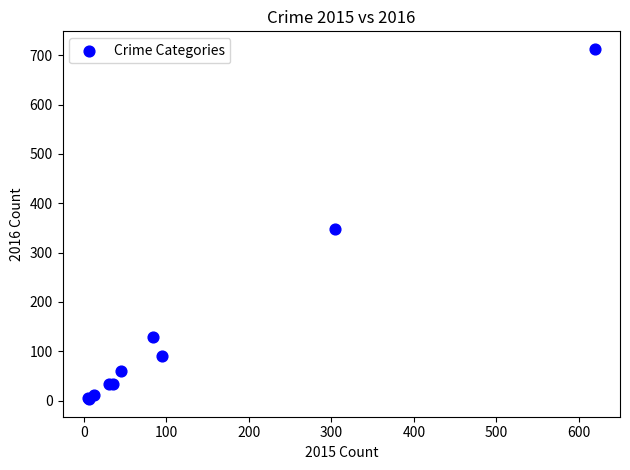

What Y value in the scatter plot is closest to 358?

347